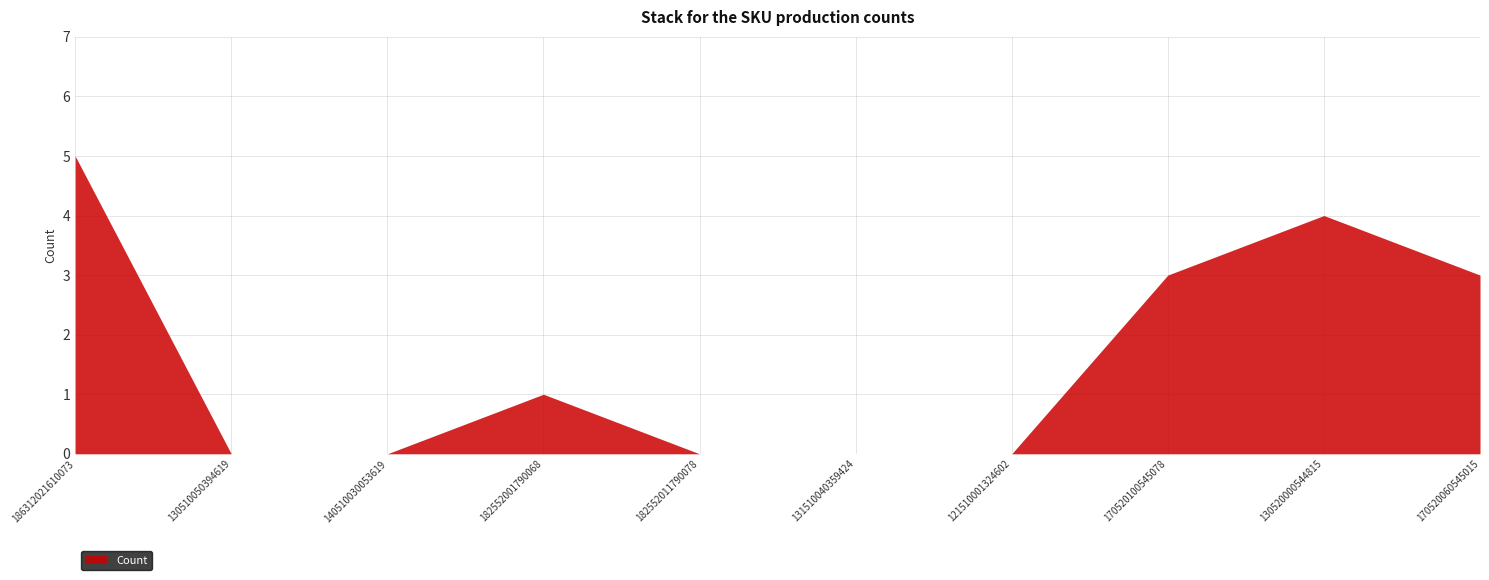

How many points are higher than both their immediate neighbors (excluding endpoints)?

2